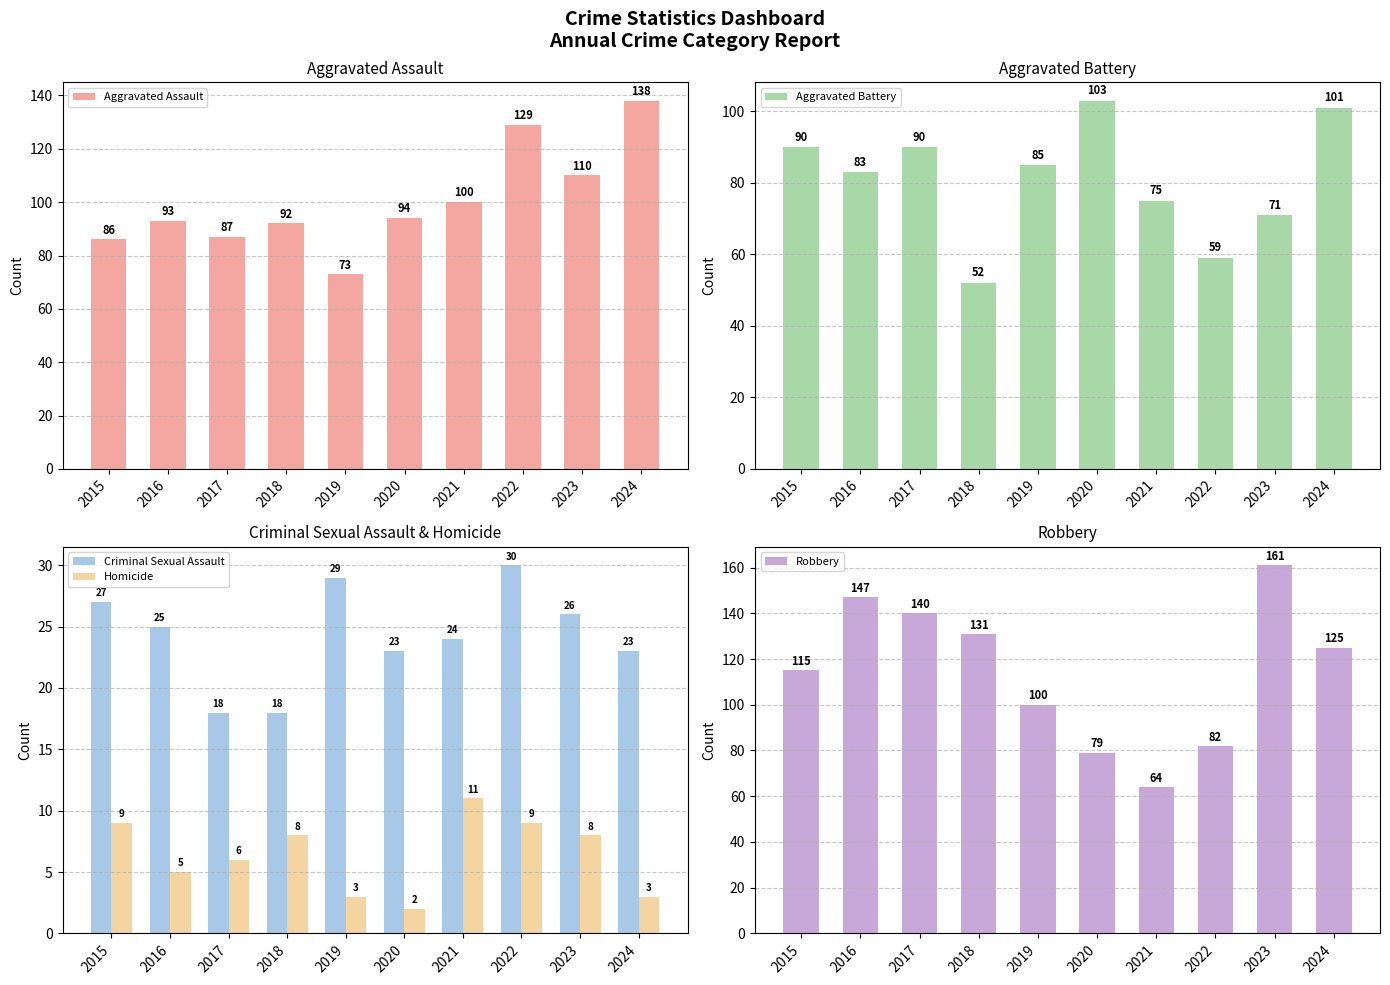

What is the difference between the maximum and minimum values in the Criminal Sexual Assault series?

12